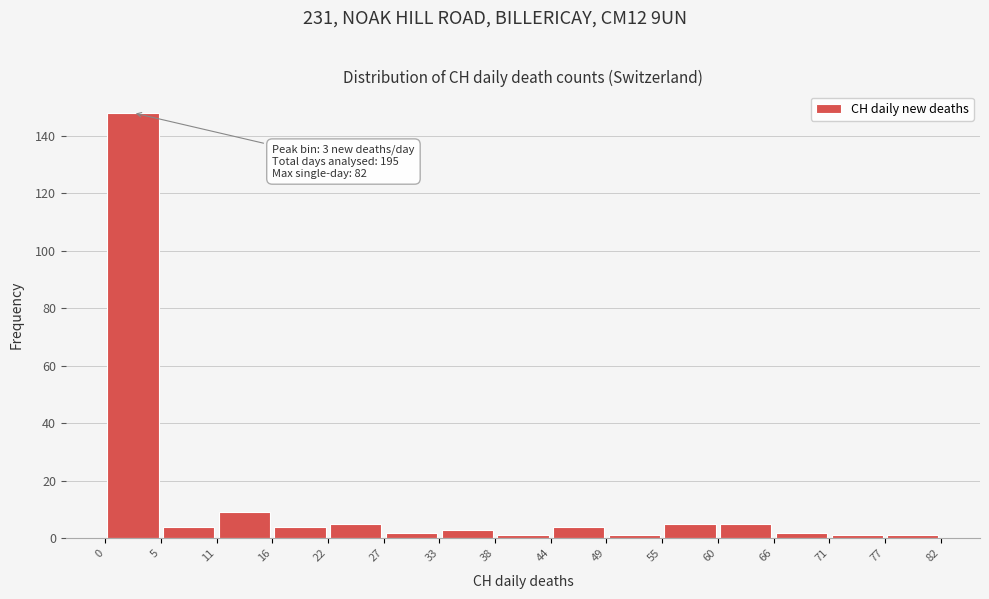

Over which range of the x-axis is the bar tallest?

0 to 5